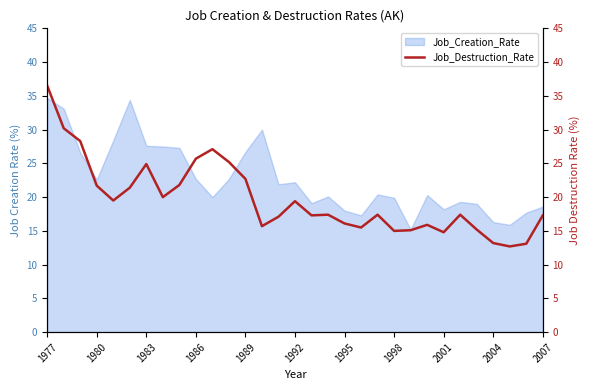

How many points are lower than both their immediate neighbors (excluding endpoints)?

8